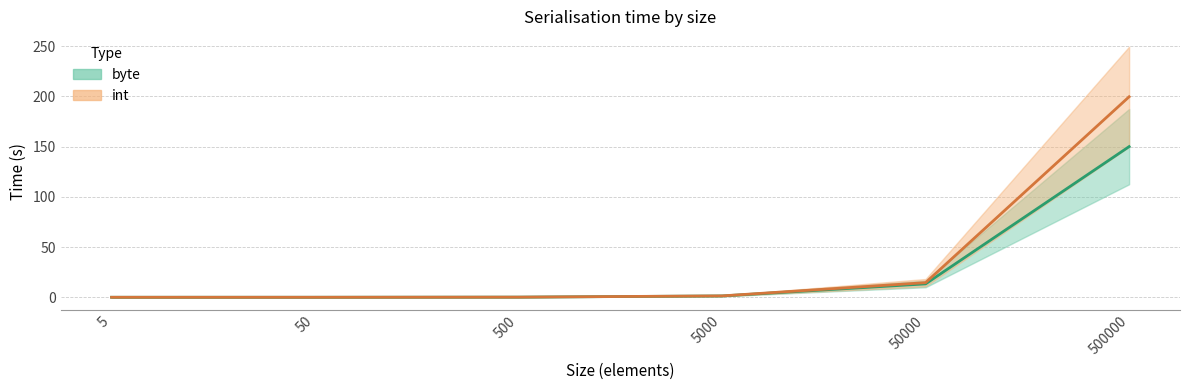

The value of byte at 50000 is 21.4. True or false?

False